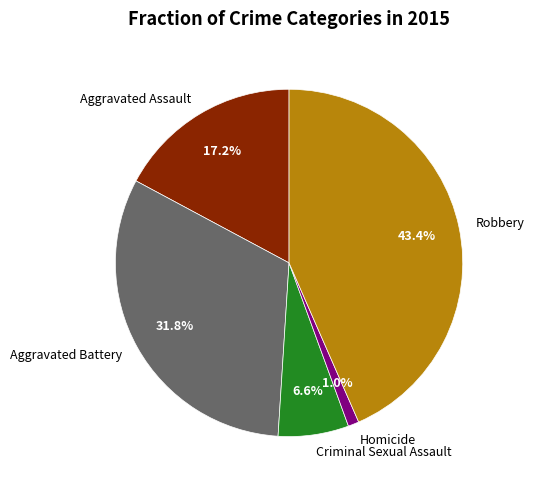

Is it true that Homicide is 1% of the pie?

True